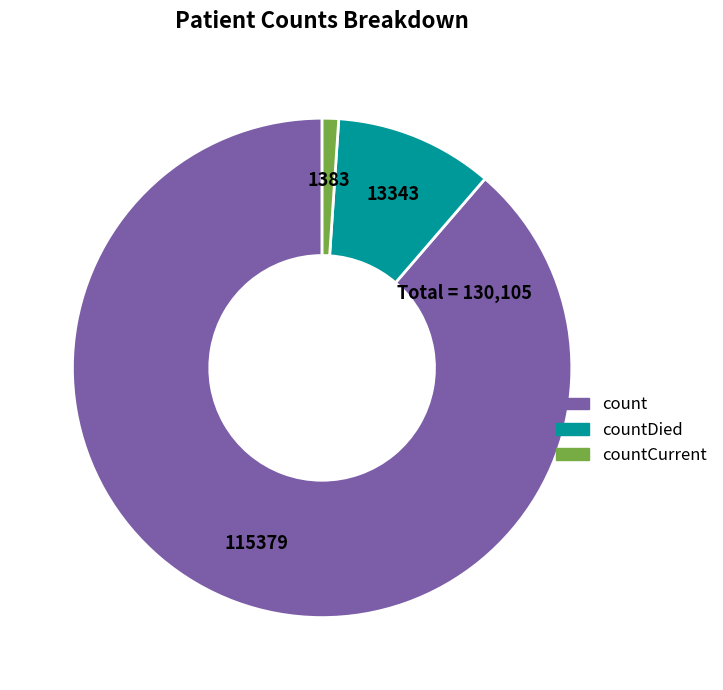

How many segments does this pie chart have?

3